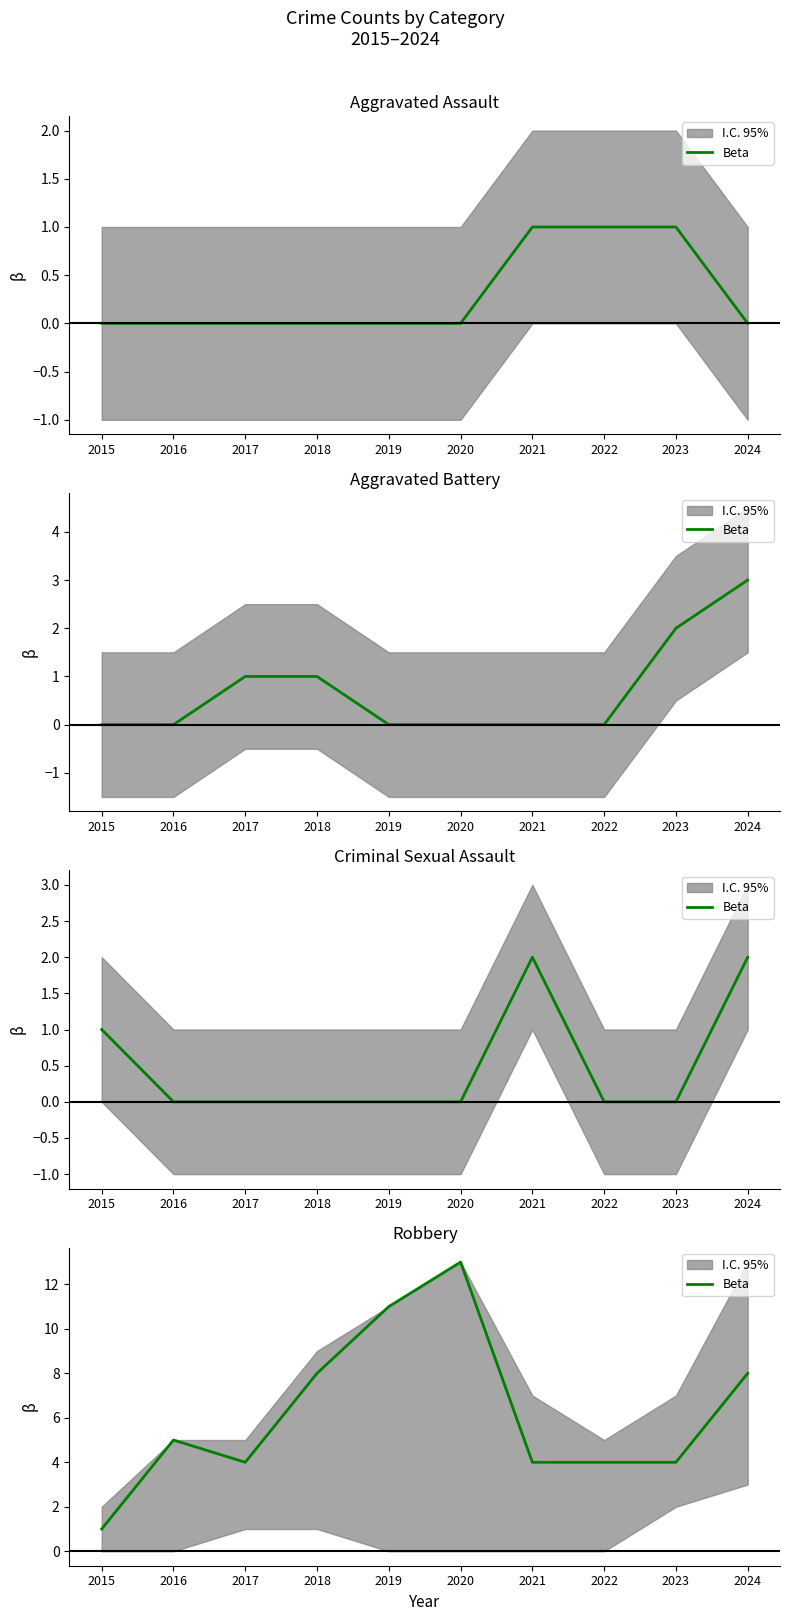

Read the value at 2022.

4